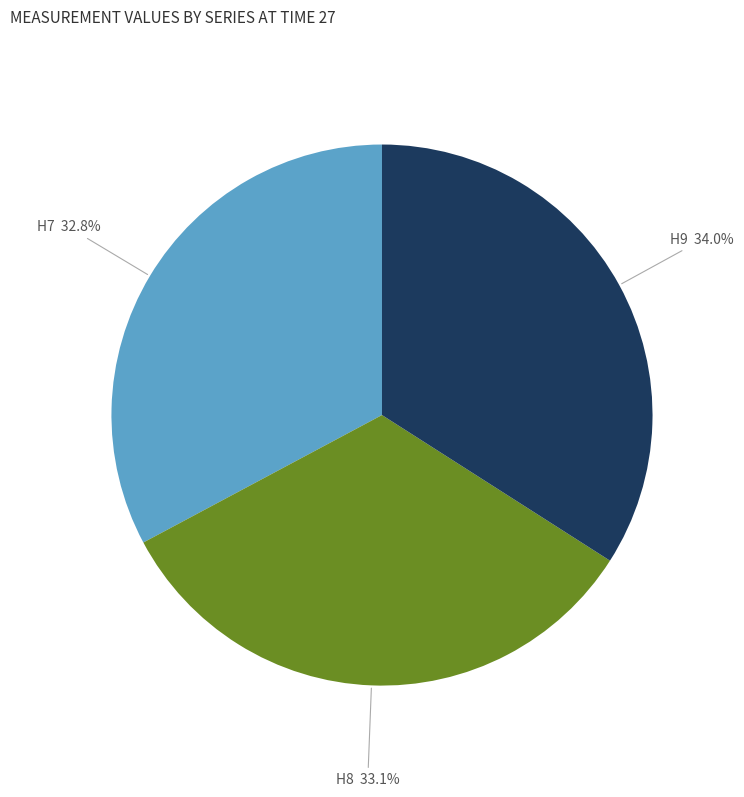

To the nearest percent, what portion does H9 represent?

34%